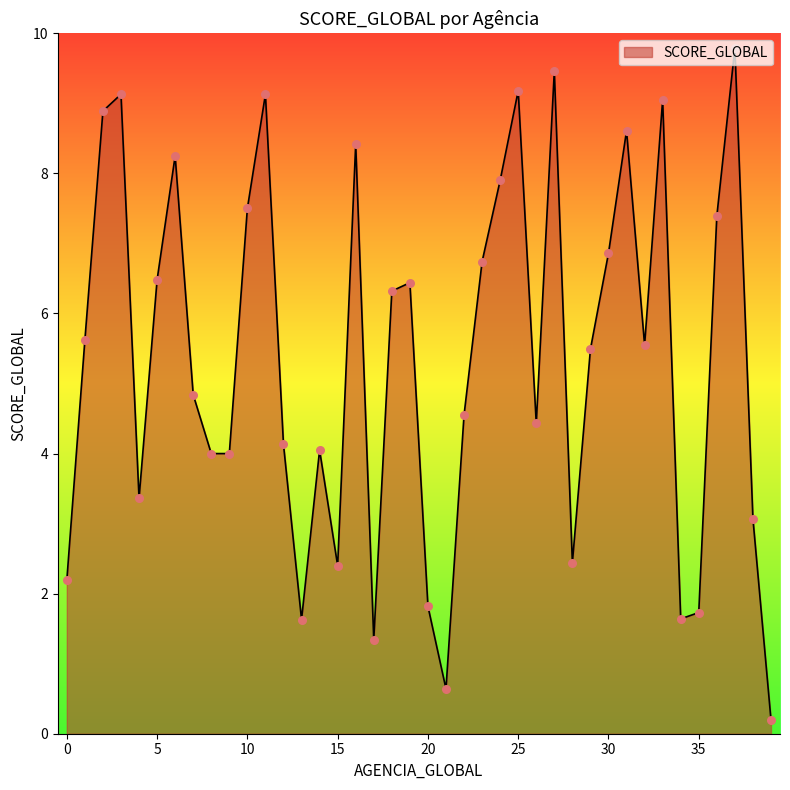

What is the maximum value shown in the chart?

9.8